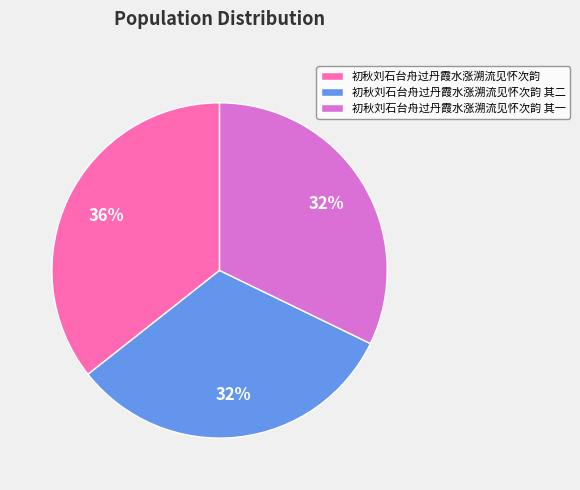

What percentage is the 初秋刘石台舟过丹霞水涨溯流见怀次韵 其一 slice, to the nearest percent?

32%